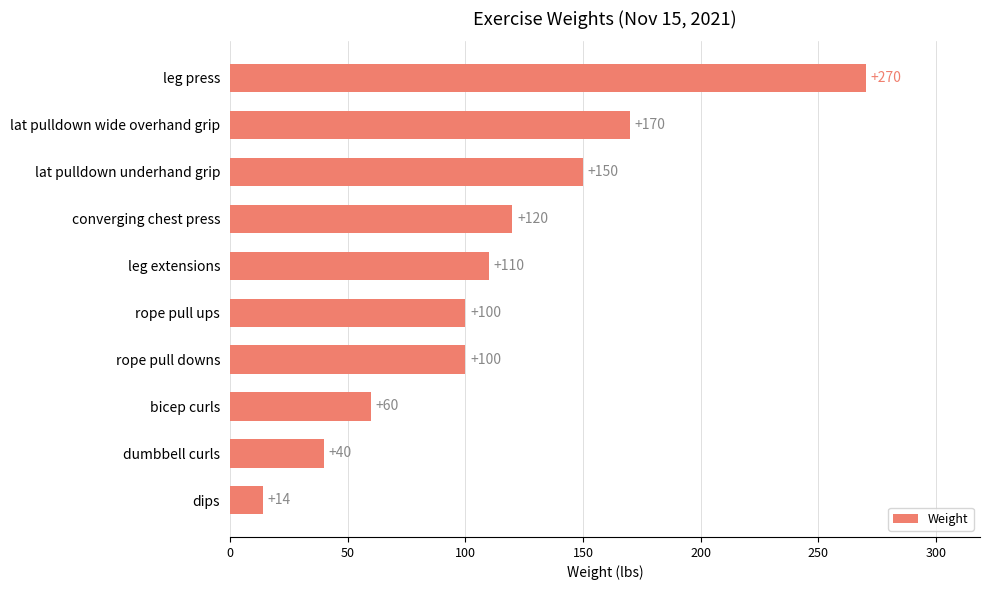

How many bars are there in total?

10